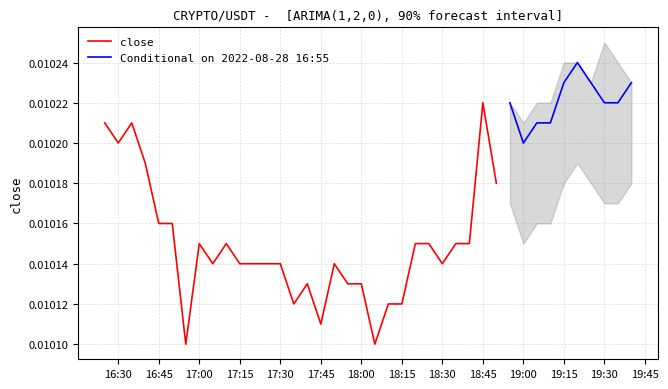

Does the chart have visible grid lines?

Yes